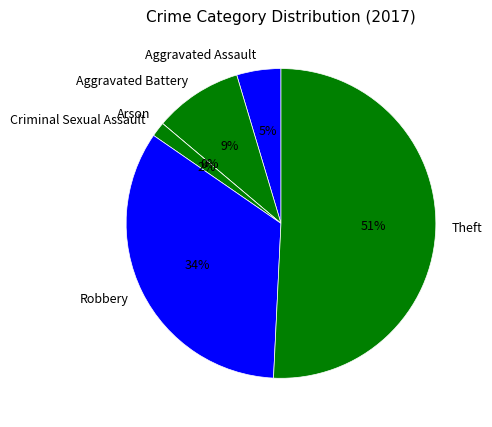

Is it true that Theft is 56% of the pie?

False